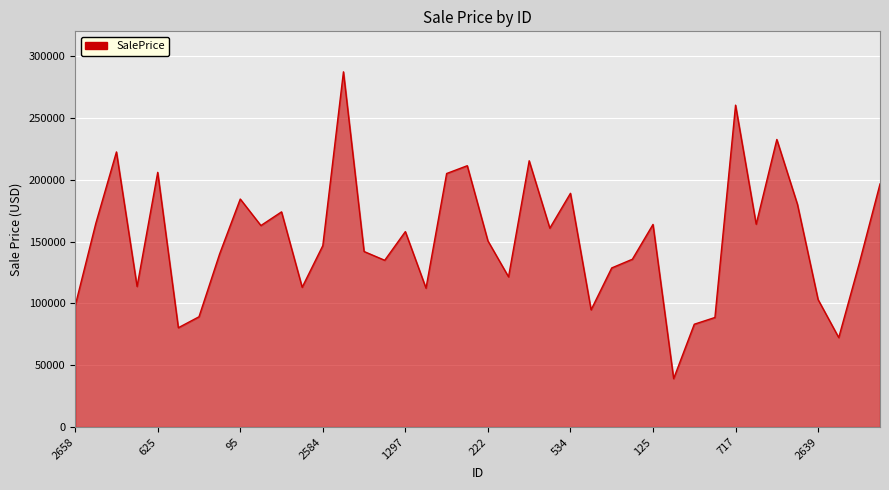

What is the greatest value displayed?

287255.9